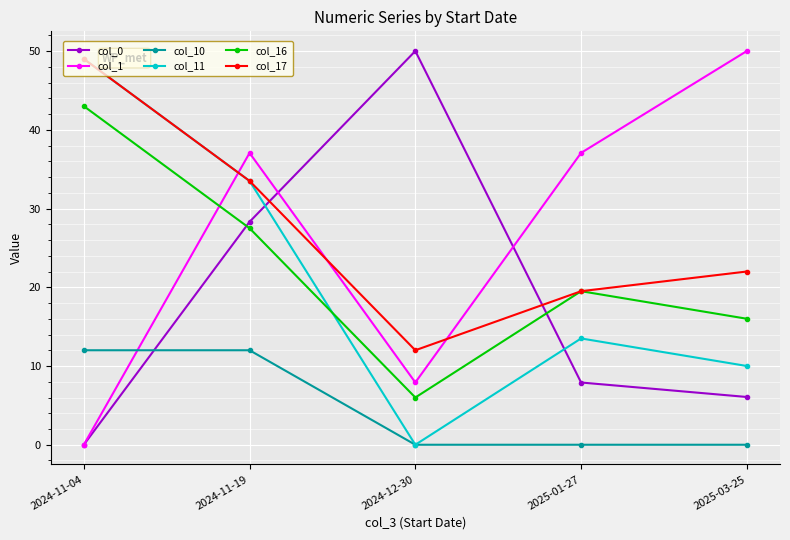

Reading left to right, transcribe all the data shown in this chart.

col_0: 2024-11-04=0.0	2024-11-19=28.3	2024-12-30=50.0	2025-01-27=7.9	2025-03-25=6.1
col_1: 2024-11-04=0.0	2024-11-19=37.1	2024-12-30=7.9	2025-01-27=37.1	2025-03-25=50.0
col_10: 2024-11-04=12.0	2024-11-19=12.0	2024-12-30=0.0	2025-01-27=0.0	2025-03-25=0.0
col_11: 2024-11-04=49.0	2024-11-19=33.5	2024-12-30=0.0	2025-01-27=13.5	2025-03-25=10.0
col_16: 2024-11-04=43.0	2024-11-19=27.5	2024-12-30=6.0	2025-01-27=19.5	2025-03-25=16.0
col_17: 2024-11-04=49.0	2024-11-19=33.5	2024-12-30=12.0	2025-01-27=19.5	2025-03-25=22.0